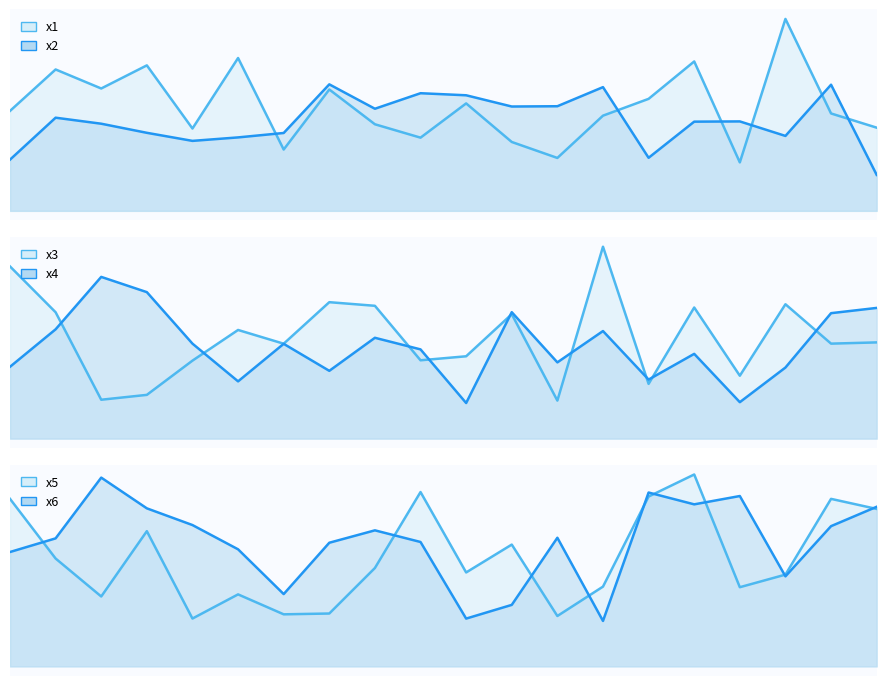

How many interior local valleys does the x2_line series have?

5